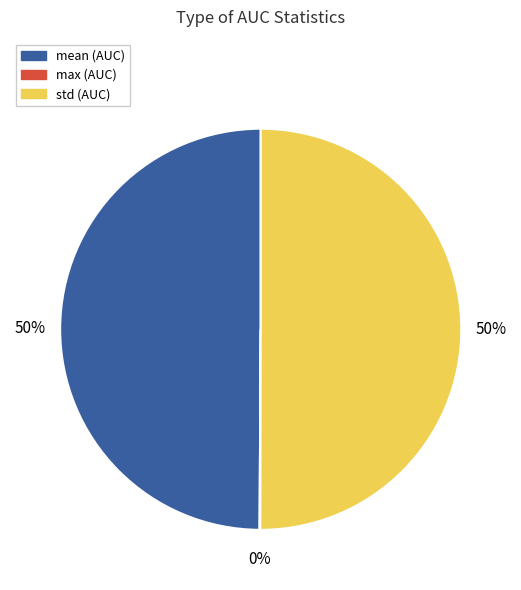

To the nearest percent, what is the average slice percentage?

33%